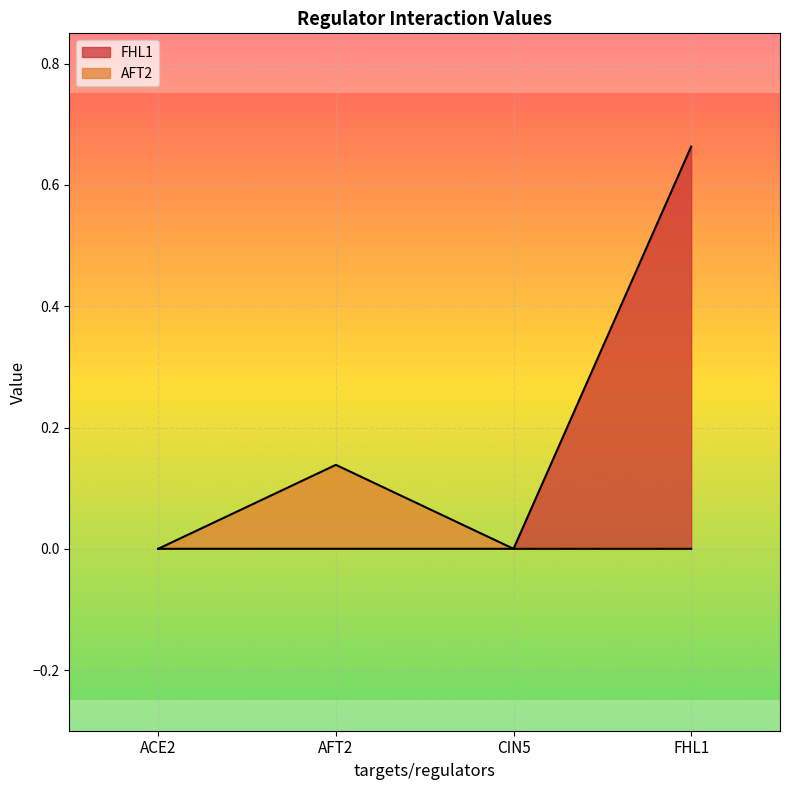

What is the sum of the AFT2 values at AFT2 and CIN5?

0.1